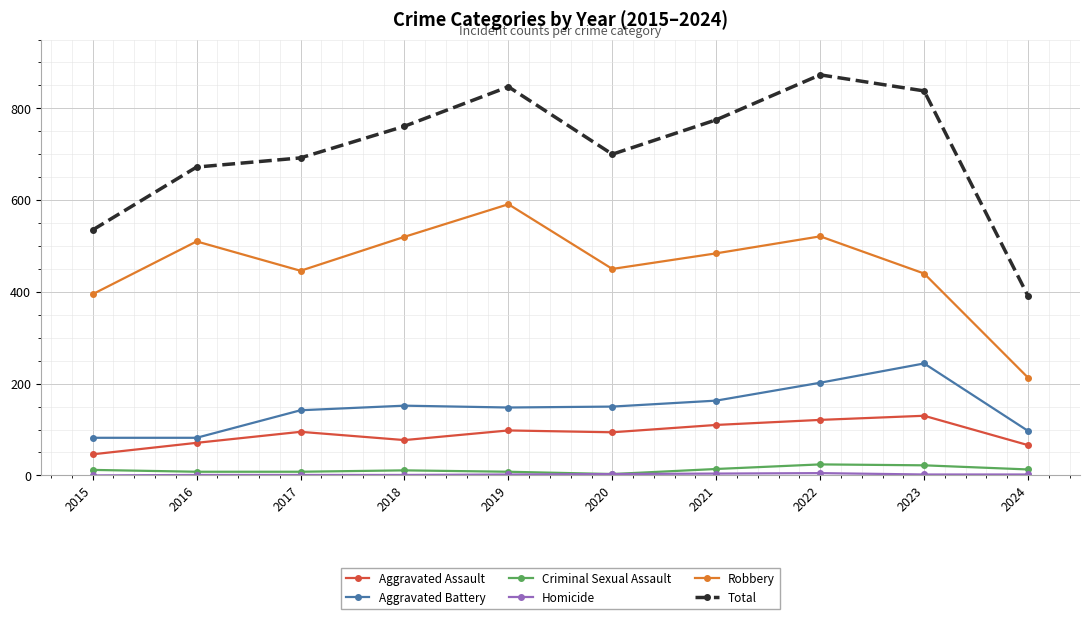

True or false: Aggravated Assault has a value of 62 at 2020.

False